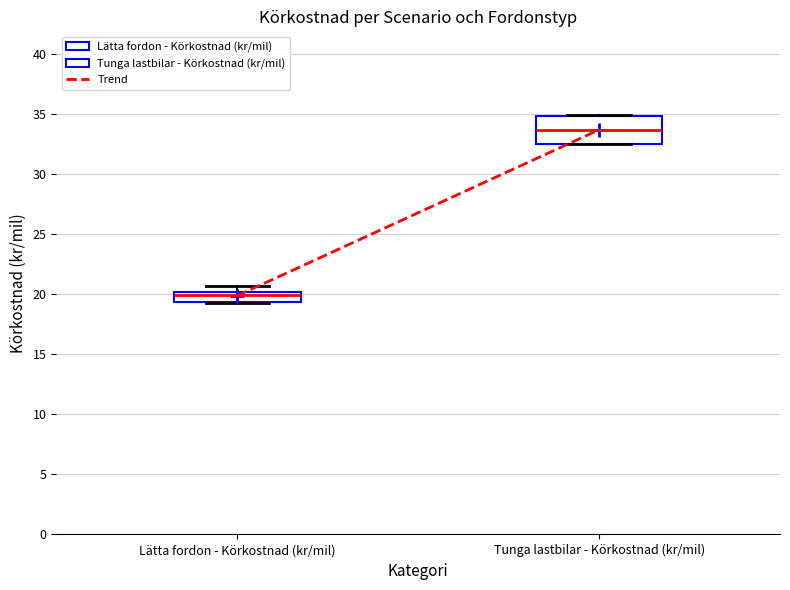

Which box has the lowest median line?

Lätta fordon - Körkostnad (kr/mil)